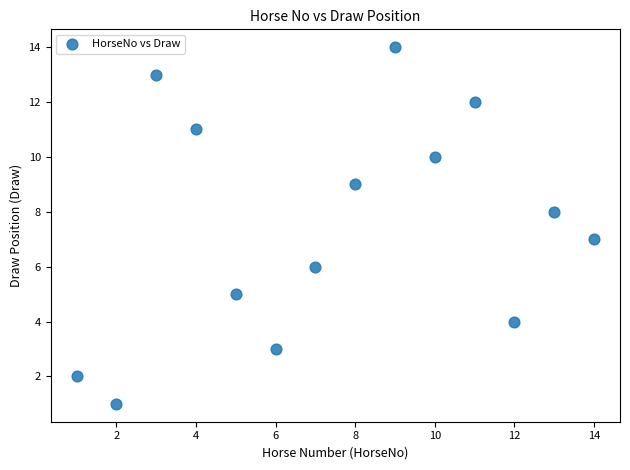

What is the range of Y values (max minus min)?

13